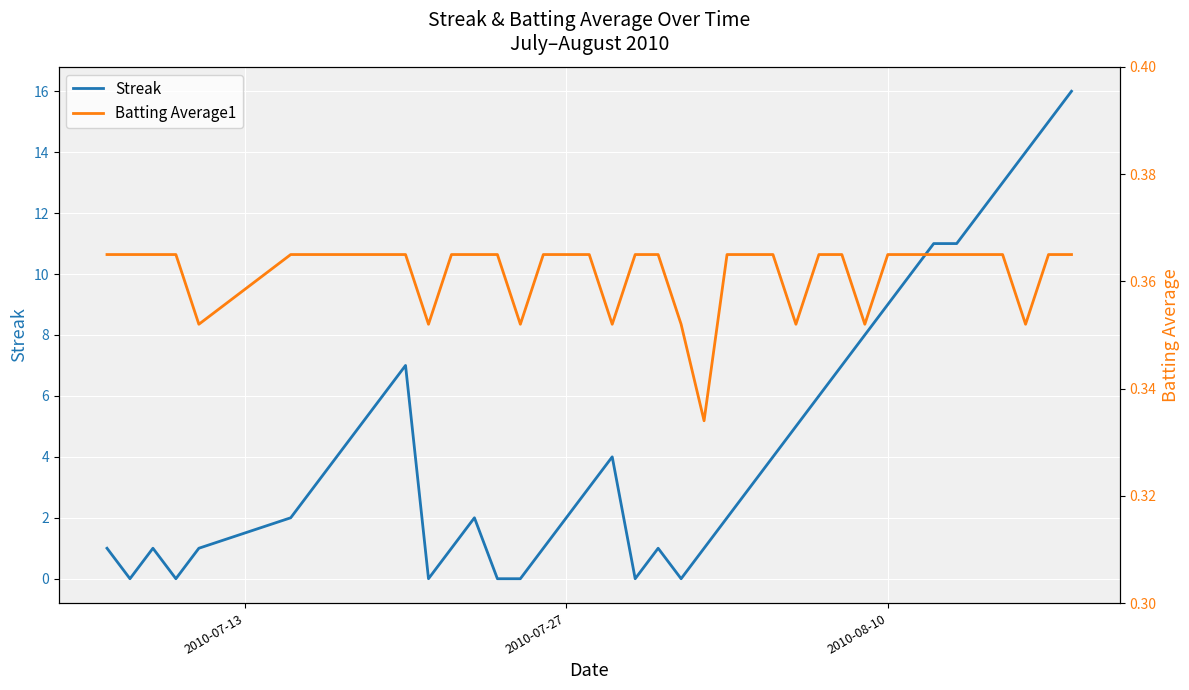

What is the highest value of the Streak series?

16